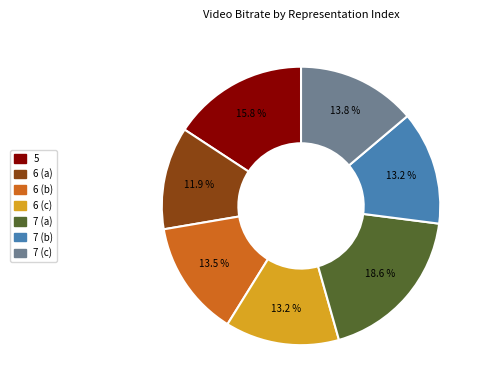

What is the largest slice in the pie chart?

7 (a)